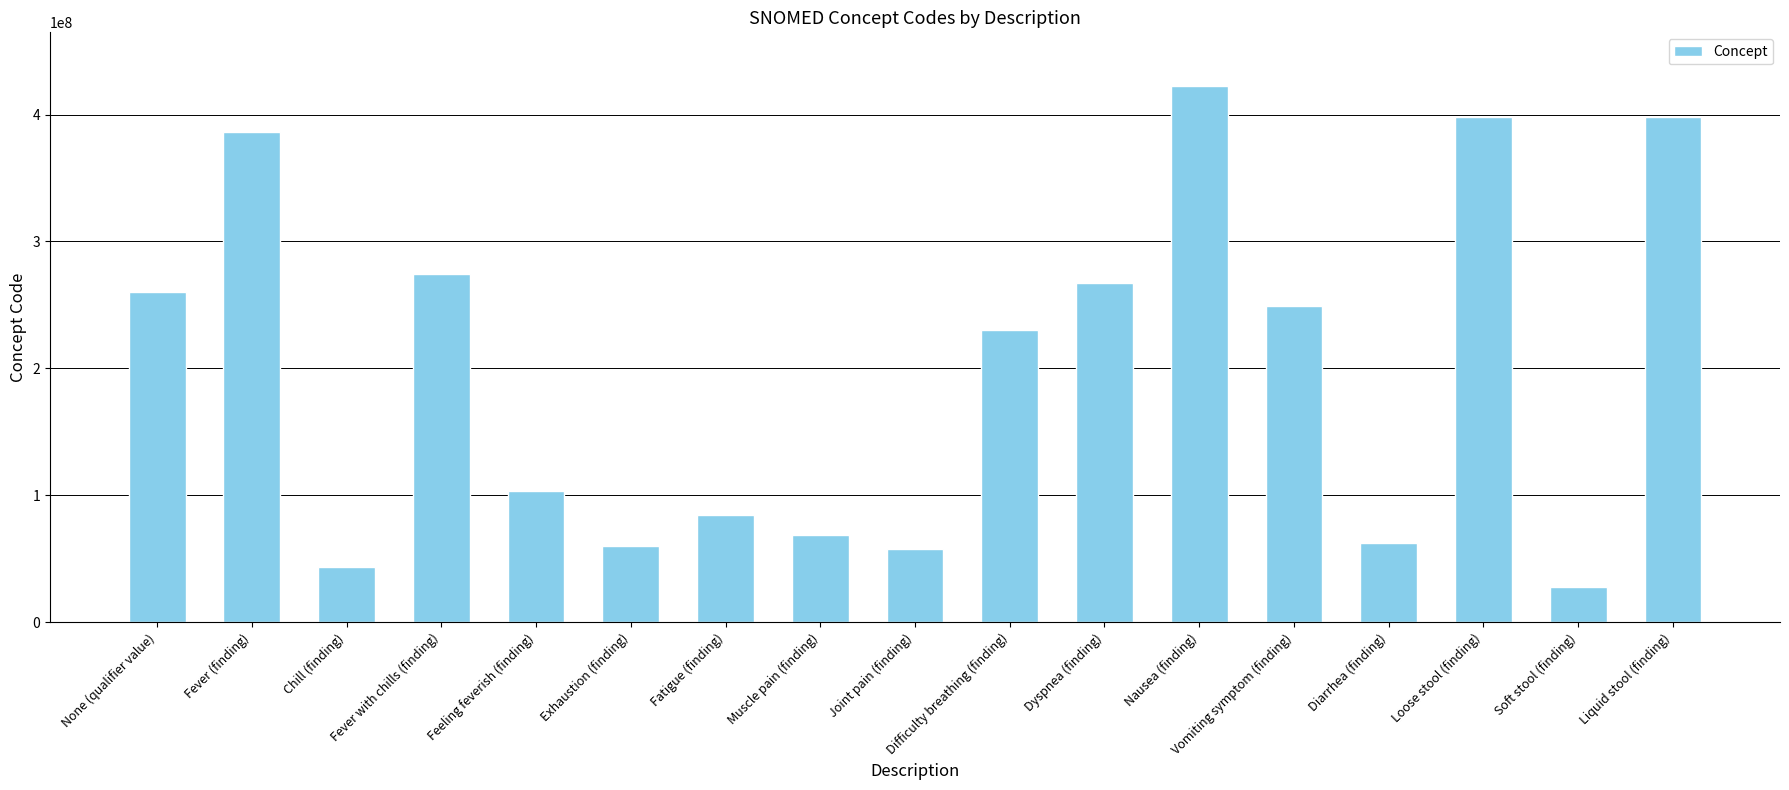

What is the label of the 1st bar from the right?

Liquid stool (finding)